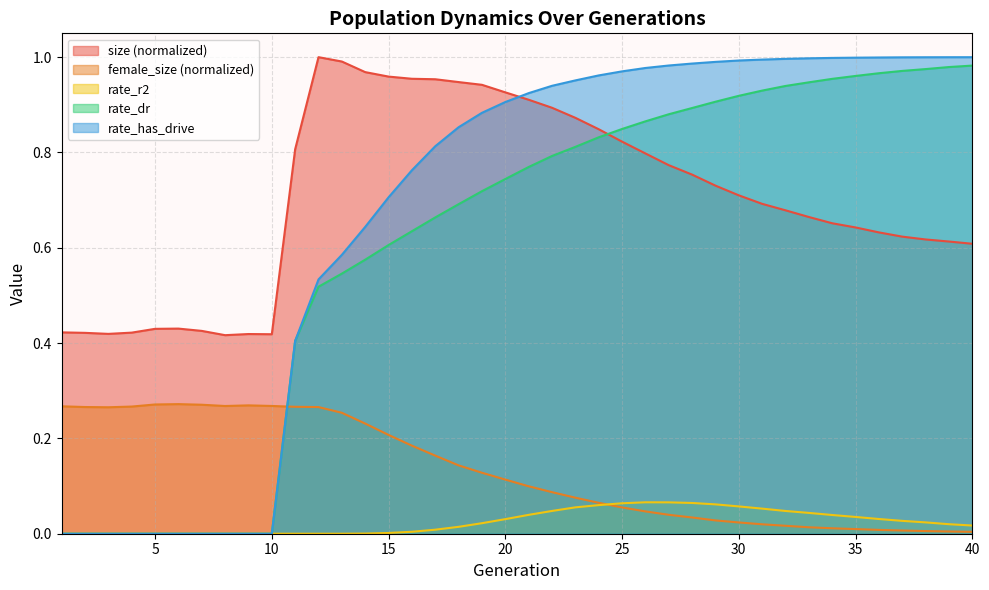

Reading left to right, list all the values displayed in this chart.

size: 1=0.4	2=0.4	3=0.4	4=0.4	5=0.4	6=0.4	7=0.4	8=0.4	9=0.4	10=0.4	11=0.8	12=1.0	13=1.0	14=1.0	15=1.0	16=1.0	17=1.0	18=0.9	19=0.9	20=0.9	21=0.9	22=0.9	23=0.9	24=0.8	25=0.8	26=0.8	27=0.8	28=0.8	29=0.7	30=0.7	31=0.7	32=0.7	33=0.7	34=0.7	35=0.6	36=0.6	37=0.6	38=0.6	39=0.6	40=0.6
female_size: 1=0.3	2=0.3	3=0.3	4=0.3	5=0.3	6=0.3	7=0.3	8=0.3	9=0.3	10=0.3	11=0.3	12=0.3	13=0.3	14=0.2	15=0.2	16=0.2	17=0.2	18=0.1	19=0.1	20=0.1	21=0.1	22=0.1	23=0.1	24=0.1	25=0.1	26=0.0	27=0.0	28=0.0	29=0.0	30=0.0	31=0.0	32=0.0	33=0.0	34=0.0	35=0.0	36=0.0	37=0.0	38=0.0	39=0.0	40=0.0
rate_r2: 1=0.0	2=0.0	3=0.0	4=0.0	5=0.0	6=0.0	7=0.0	8=0.0	9=0.0	10=0.0	11=0.0	12=0.0	13=0.0	14=0.0	15=0.0	16=0.0	17=0.0	18=0.0	19=0.0	20=0.0	21=0.0	22=0.0	23=0.1	24=0.1	25=0.1	26=0.1	27=0.1	28=0.1	29=0.1	30=0.1	31=0.1	32=0.0	33=0.0	34=0.0	35=0.0	36=0.0	37=0.0	38=0.0	39=0.0	40=0.0
rate_dr: 1=0.0	2=0.0	3=0.0	4=0.0	5=0.0	6=0.0	7=0.0	8=0.0	9=0.0	10=0.0	11=0.4	12=0.5	13=0.5	14=0.6	15=0.6	16=0.6	17=0.7	18=0.7	19=0.7	20=0.7	21=0.8	22=0.8	23=0.8	24=0.8	25=0.8	26=0.9	27=0.9	28=0.9	29=0.9	30=0.9	31=0.9	32=0.9	33=0.9	34=1.0	35=1.0	36=1.0	37=1.0	38=1.0	39=1.0	40=1.0
rate_has_drive: 1=0.0	2=0.0	3=0.0	4=0.0	5=0.0	6=0.0	7=0.0	8=0.0	9=0.0	10=0.0	11=0.4	12=0.5	13=0.6	14=0.6	15=0.7	16=0.8	17=0.8	18=0.9	19=0.9	20=0.9	21=0.9	22=0.9	23=1.0	24=1.0	25=1.0	26=1.0	27=1.0	28=1.0	29=1.0	30=1.0	31=1.0	32=1.0	33=1.0	34=1.0	35=1.0	36=1.0	37=1.0	38=1.0	39=1.0	40=1.0